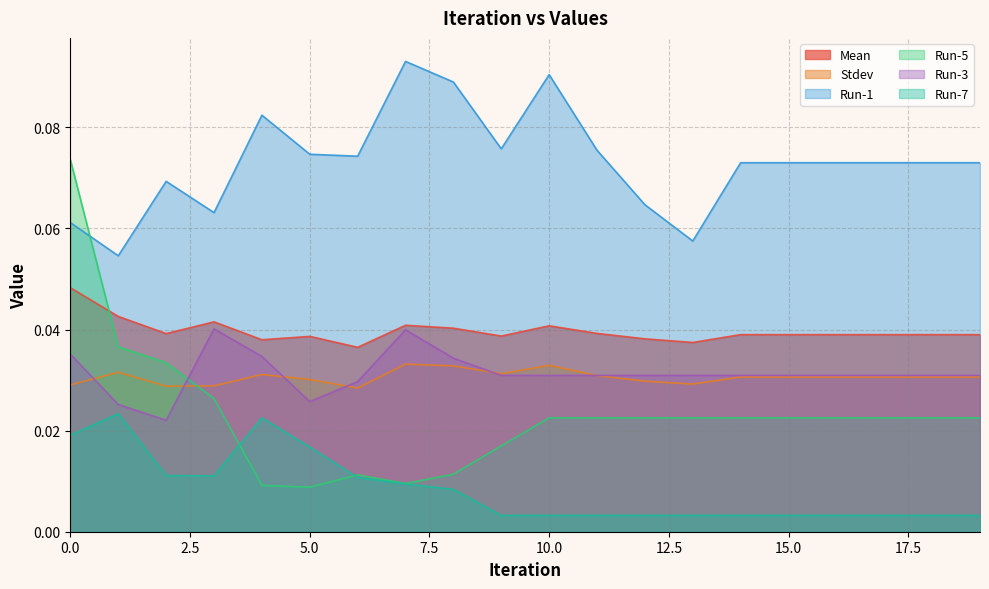

The Run-3 series shows 0.0 at 19. True or false?

True